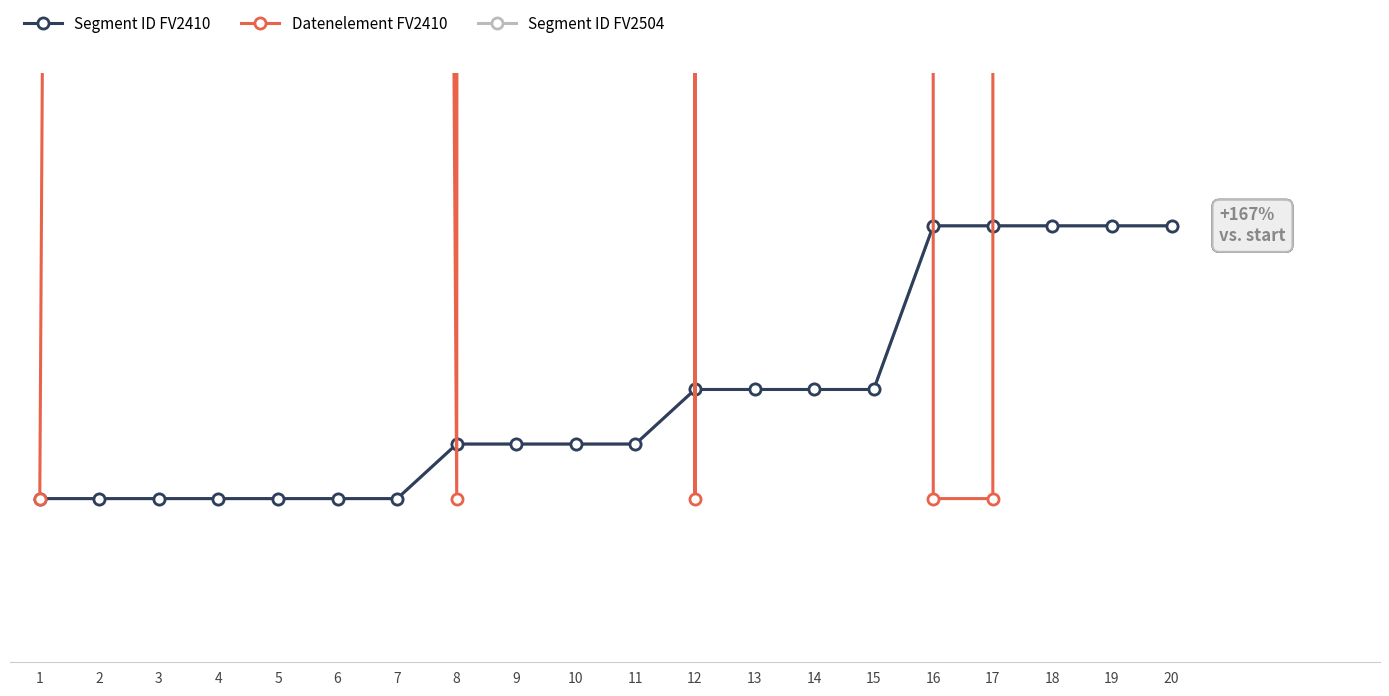

Reading left to right, transcribe all the data shown in this chart.

Segment ID FV2410: 1=100.0	2=100.0	3=100.0	4=100.0	5=100.0	6=100.0	7=100.0	8=133.3	9=133.3	10=133.3	11=133.3	12=166.7	13=166.7	14=166.7	15=166.7	16=266.7	17=266.7	18=266.7	19=266.7	20=266.7
Datenelement FV2410: 1=100.0	2=6200.0	3=6500.0	4=5200.0	5=5400.0	6=5100.0	7=5700.0	8=100.0	9=100100.0	10=100100.0	11=100400.0	12=100.0	13=200500.0	14=238000.0	15=237900.0	16=100.0	17=100.0	18=303500.0	19=303900.0	20=305500.0
Segment ID FV2504: 1=100.0	2=100.0	3=100.0	4=100.0	5=100.0	6=100.0	7=100.0	8=133.3	9=133.3	10=133.3	11=133.3	12=166.7	13=166.7	14=166.7	15=166.7	16=266.7	17=266.7	18=266.7	19=266.7	20=266.7